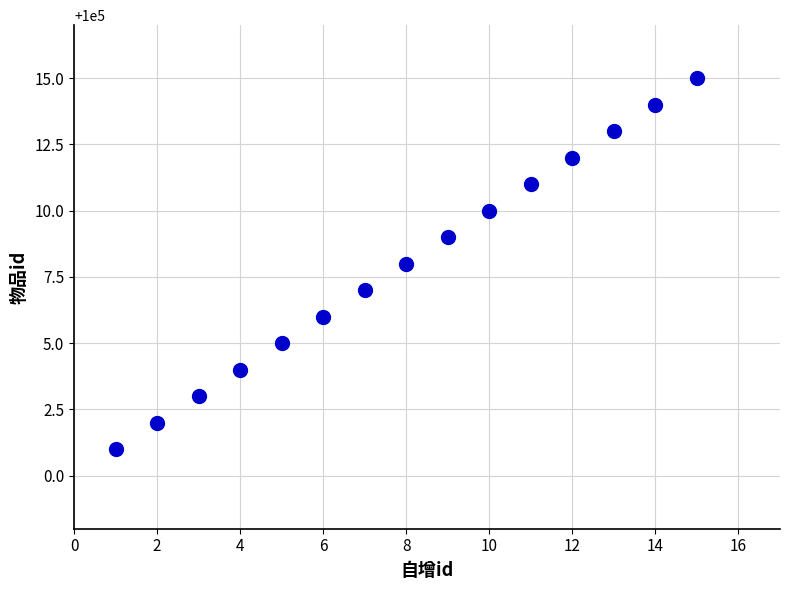

What is the range of Y values (max minus min)?

14